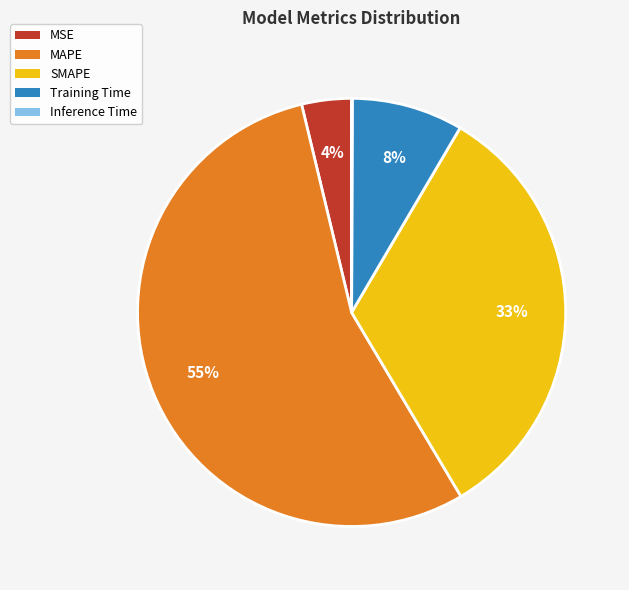

Is MSE the majority of the pie?

No